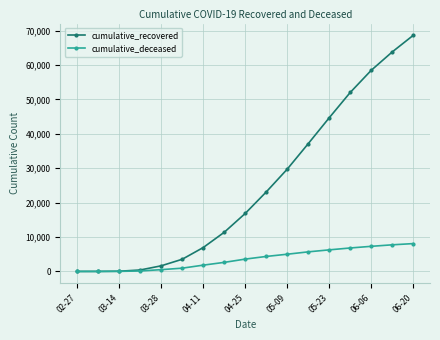

What is the maximum value for cumulative_deceased?

8093